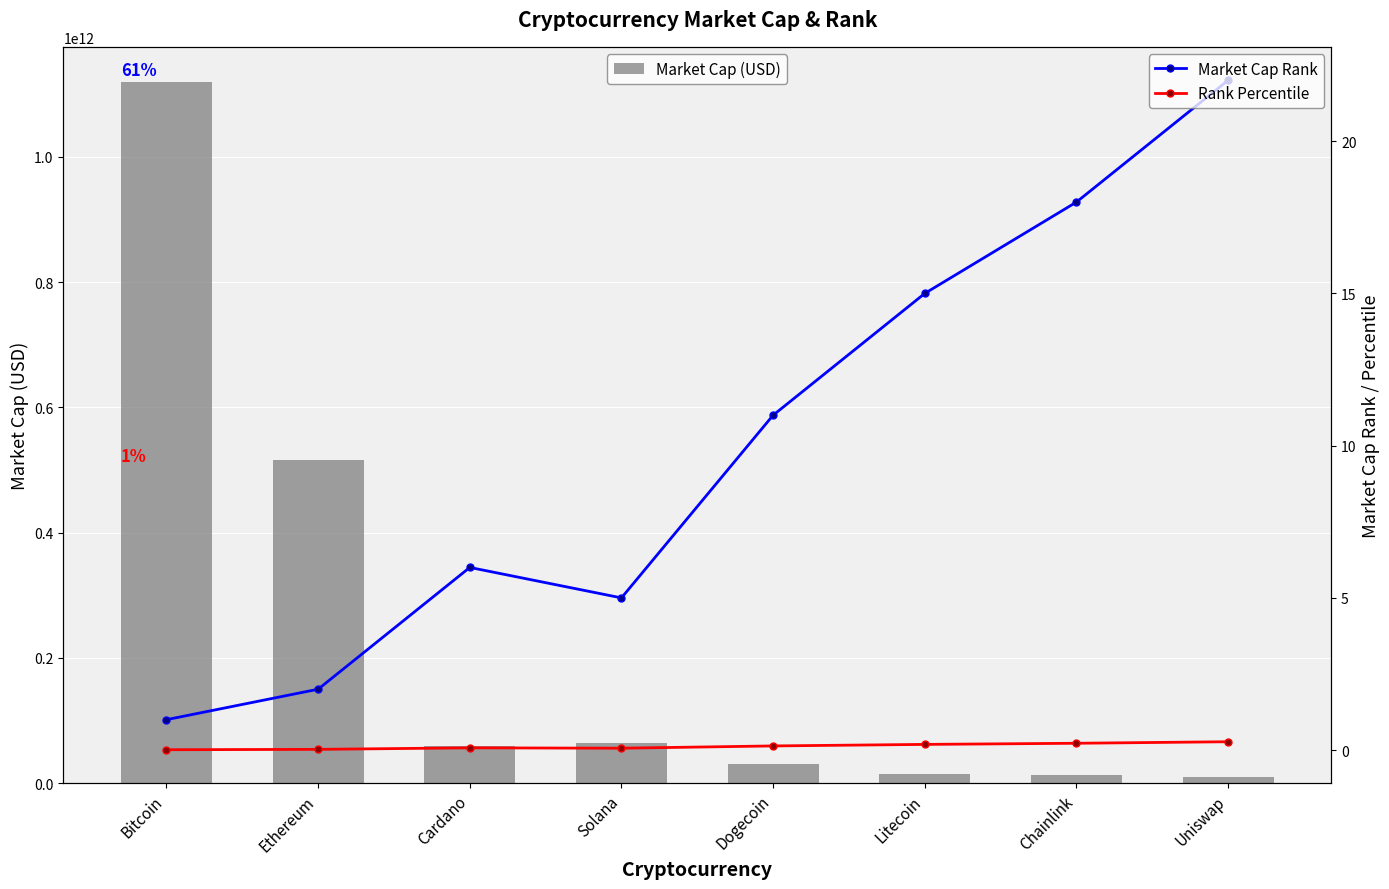

What is the sum of the Rank Percentile values at Solana and Uniswap?

0.3